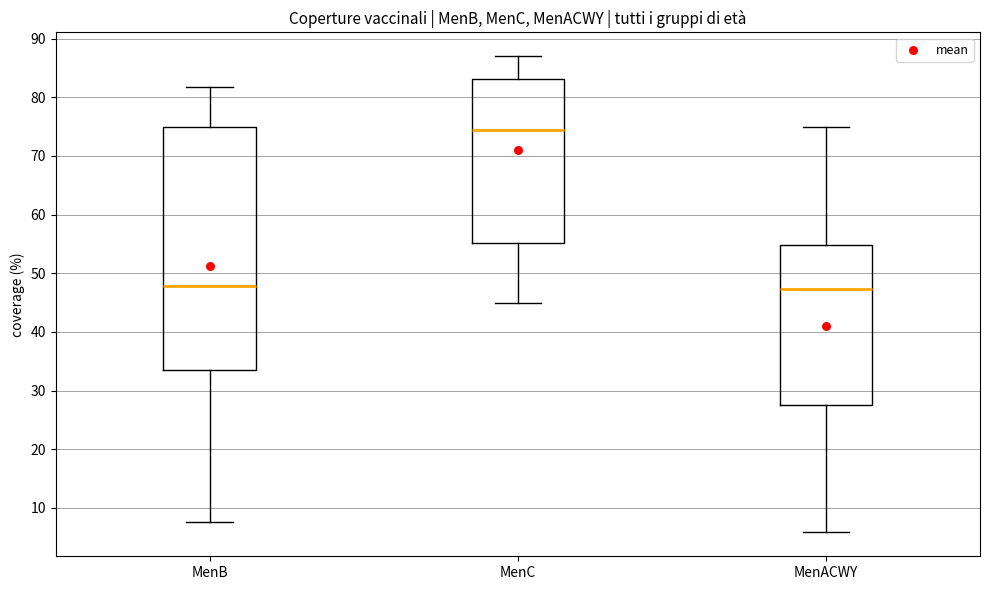

Comparing the boxes themselves (not the whiskers), which one is the tallest?

MenB